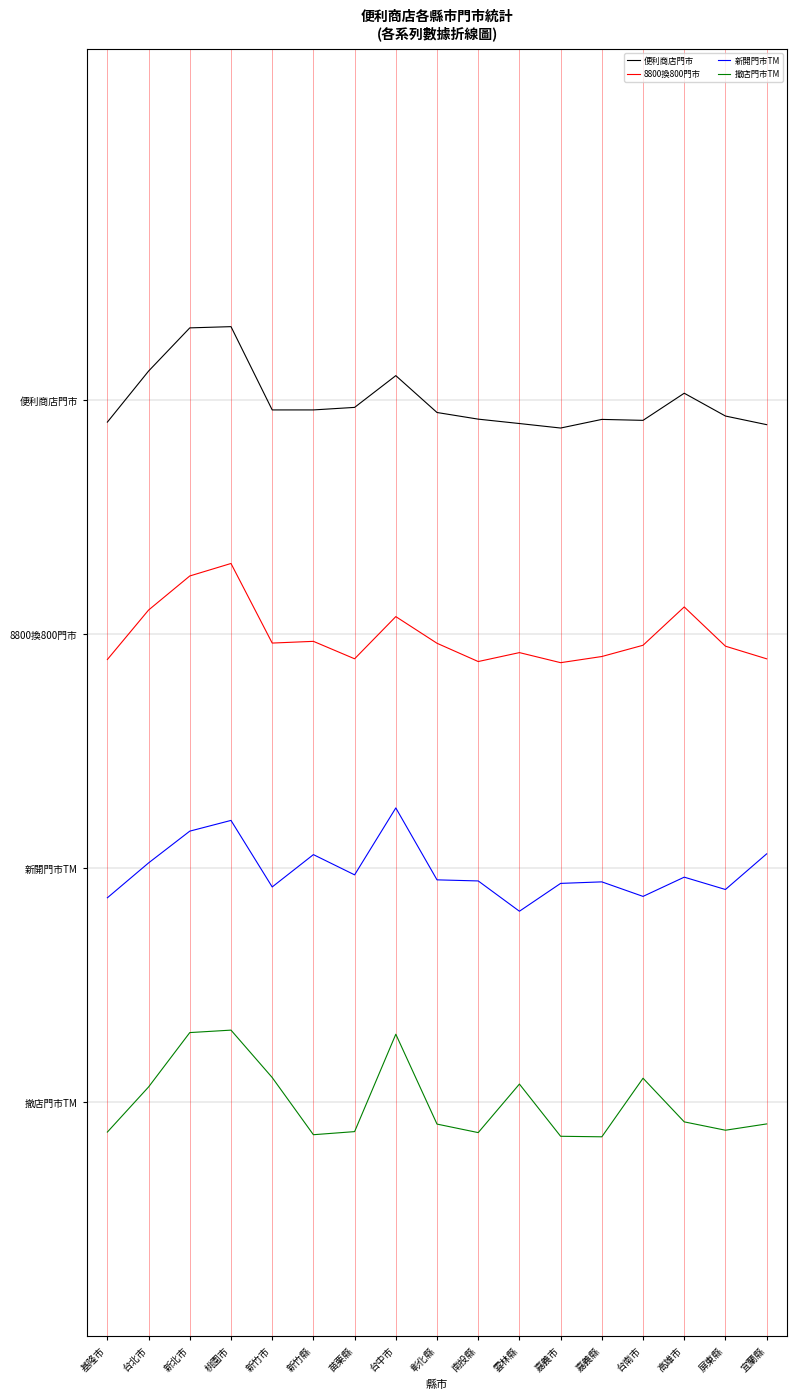

What is the average value of the 新開門市TM series?

59.5